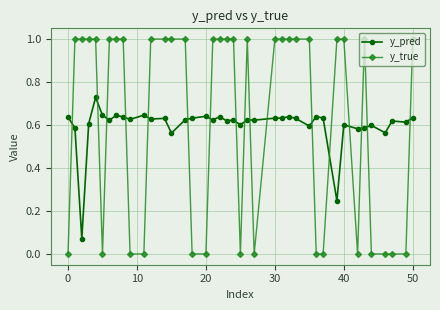

What is the difference between the maximum and minimum values in the y_true series?

1.0